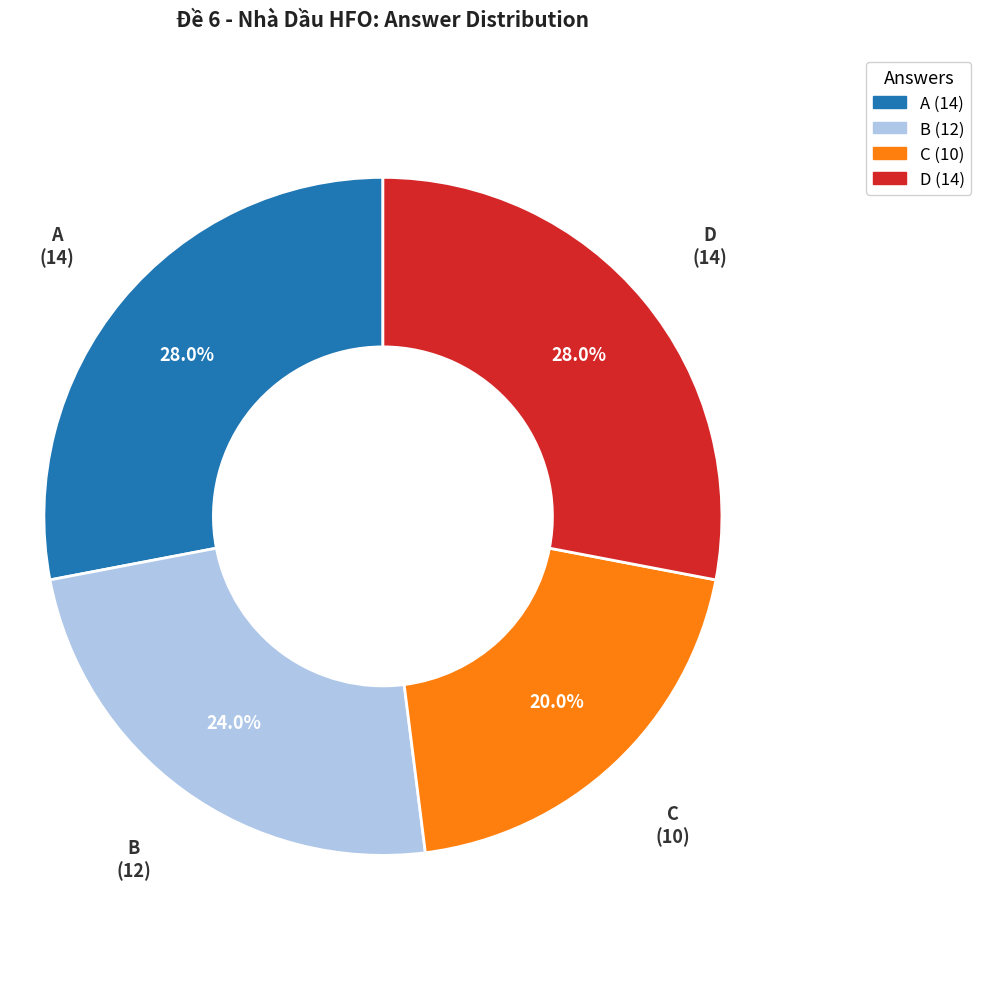

Approximately how many times larger is the value at C compared to A?

0.7